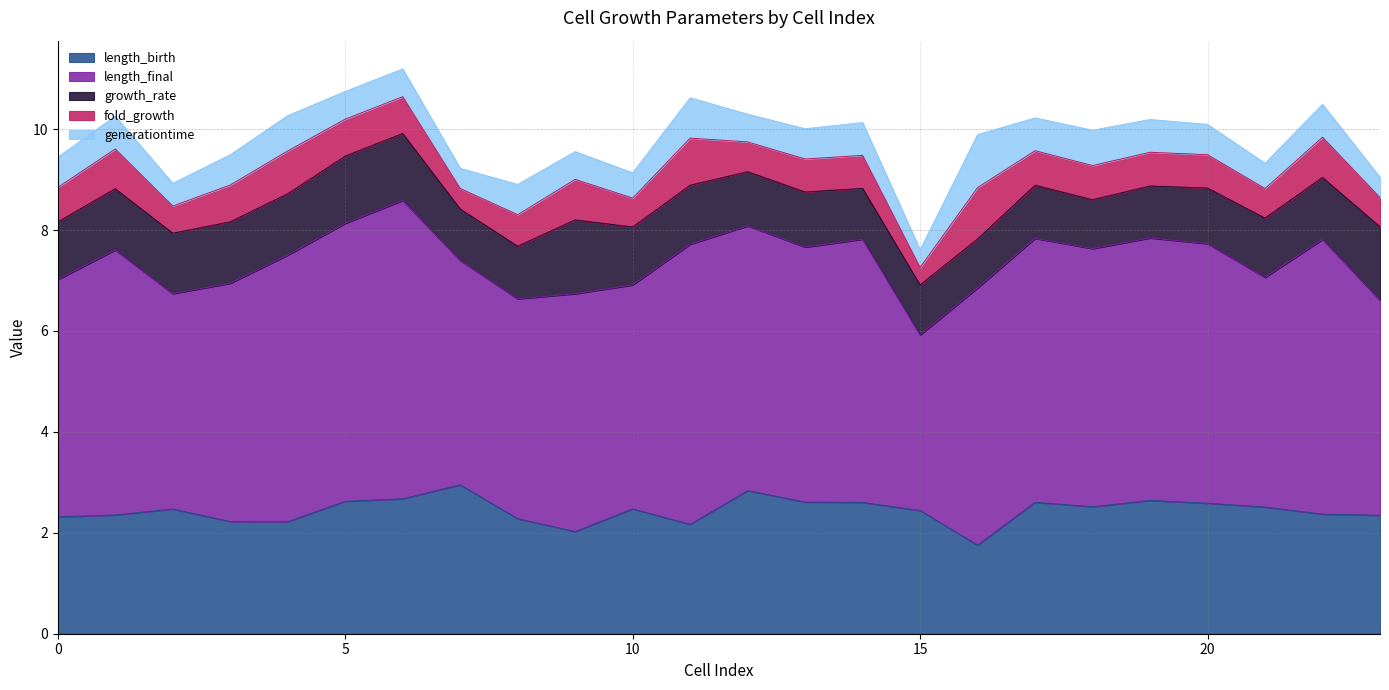

What is the maximum value for fold_growth?

1.0